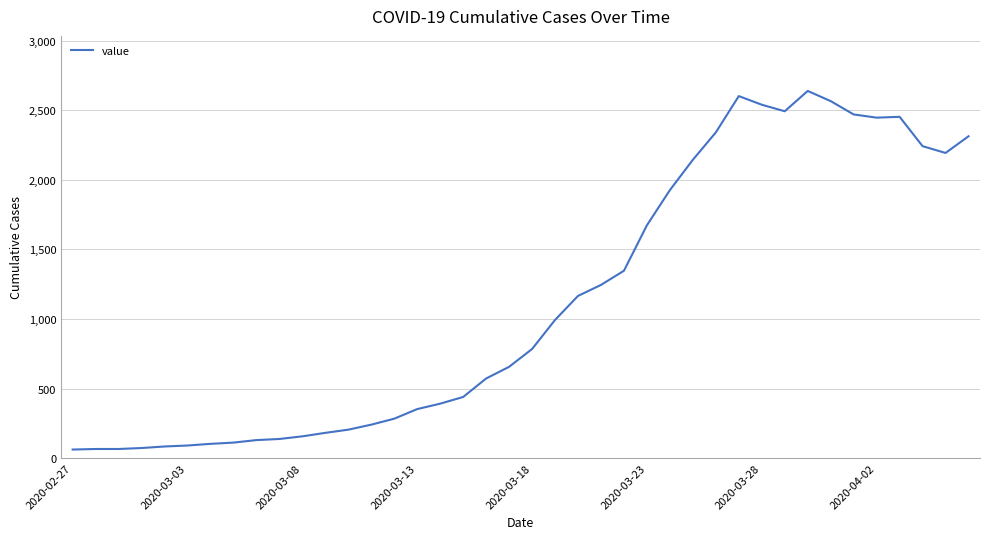

What is the smallest value displayed?

61